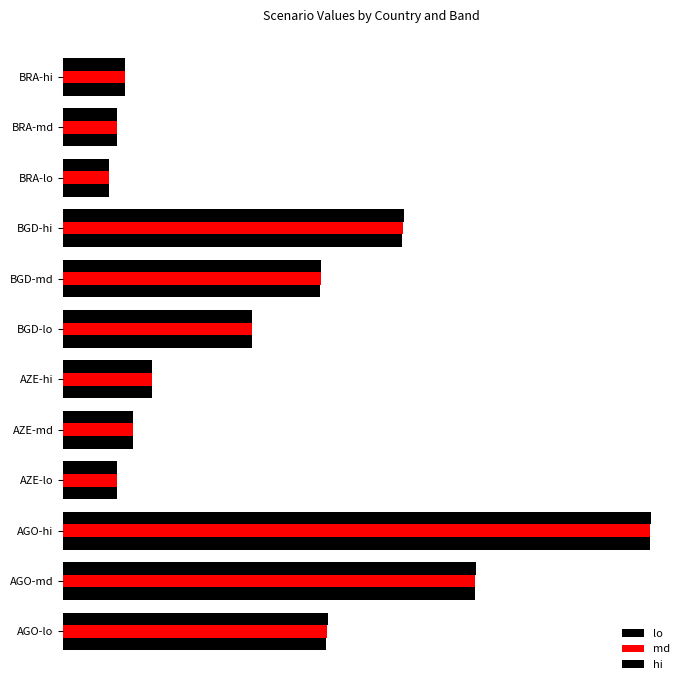

Which series has the largest range (max minus min)?

lo